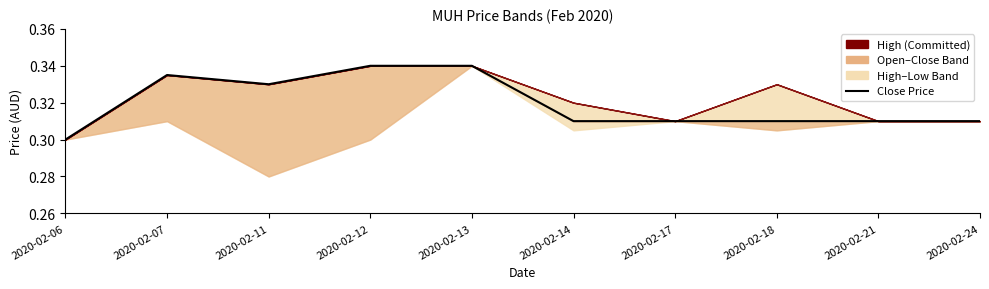

How many points are lower than both their immediate neighbors (excluding endpoints)?

1